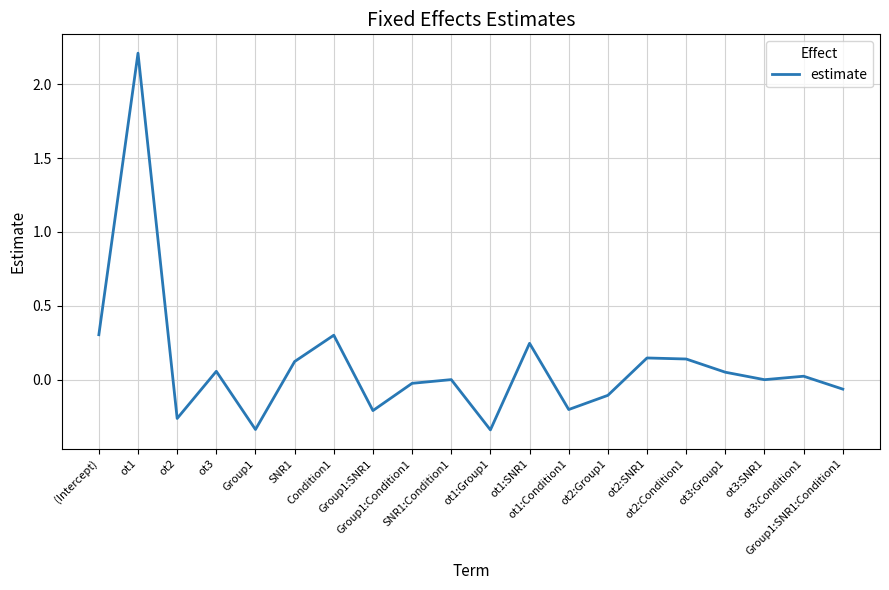

What is the maximum value shown in the chart?

2.2